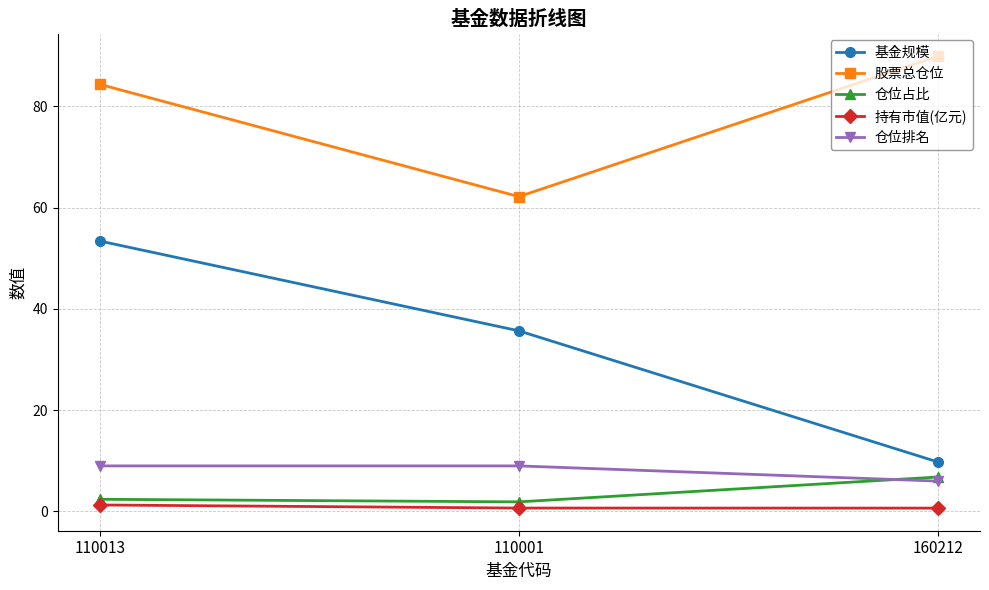

Which series changed the most between 110013 and 110001?

股票总仓位